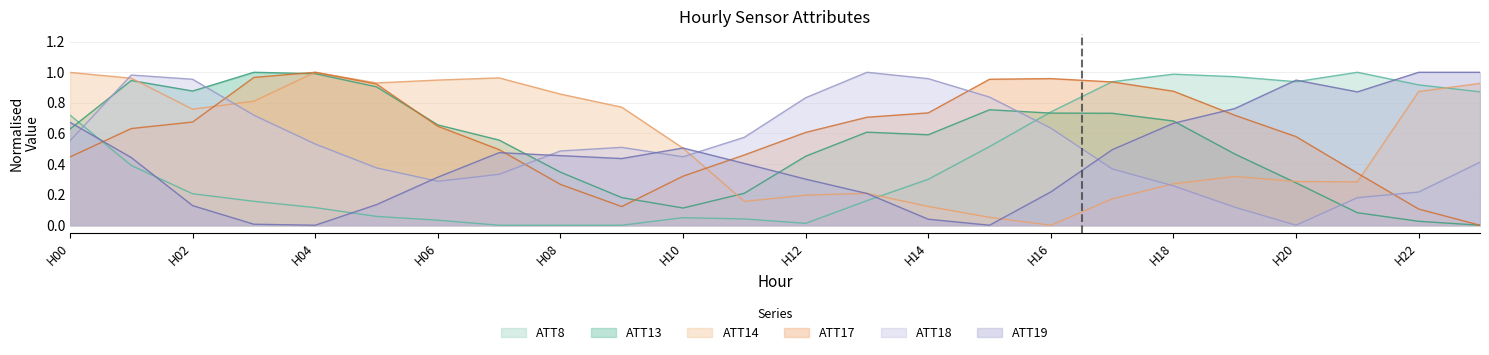

Which series has the largest range (max minus min)?

ATT8